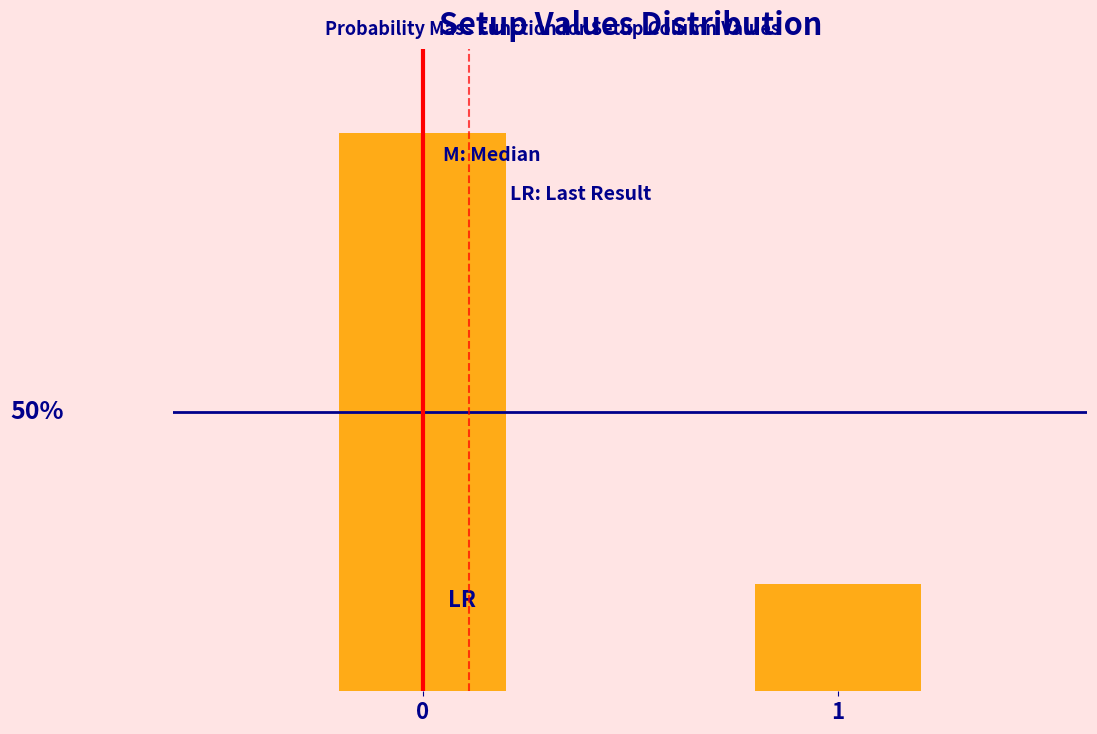

Does the chart contain any negative values?

No